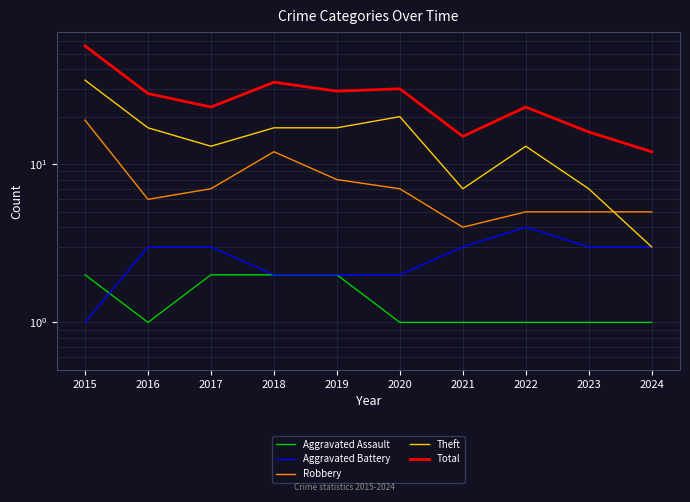

At which category does Total reach its first local valley?

2017